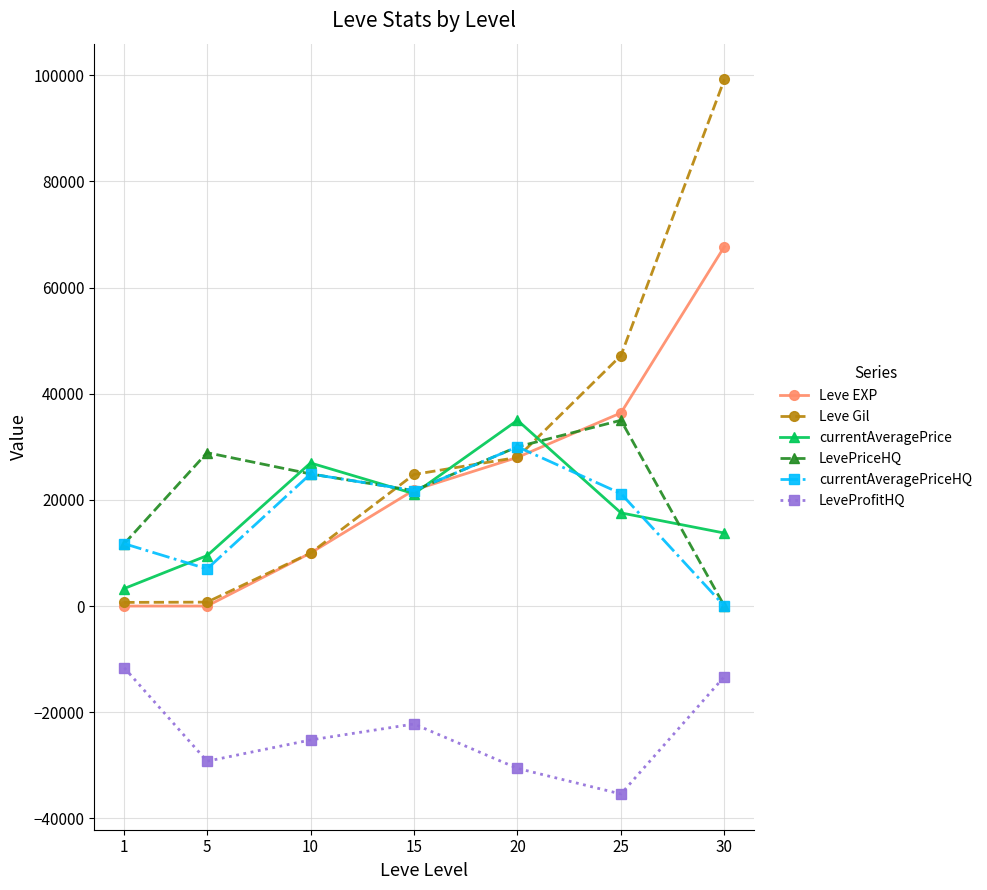

What is the spread (max minus min) of values at 1?

23386